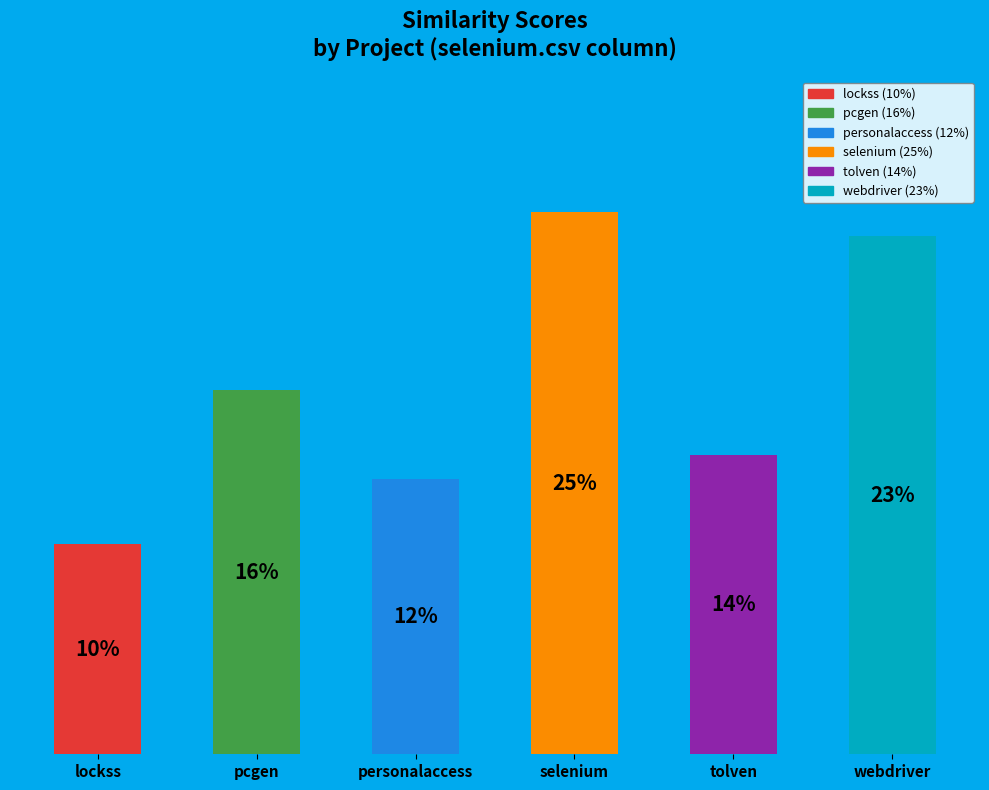

To the nearest percent, what is the difference between the largest and smallest slice percentages?

15%